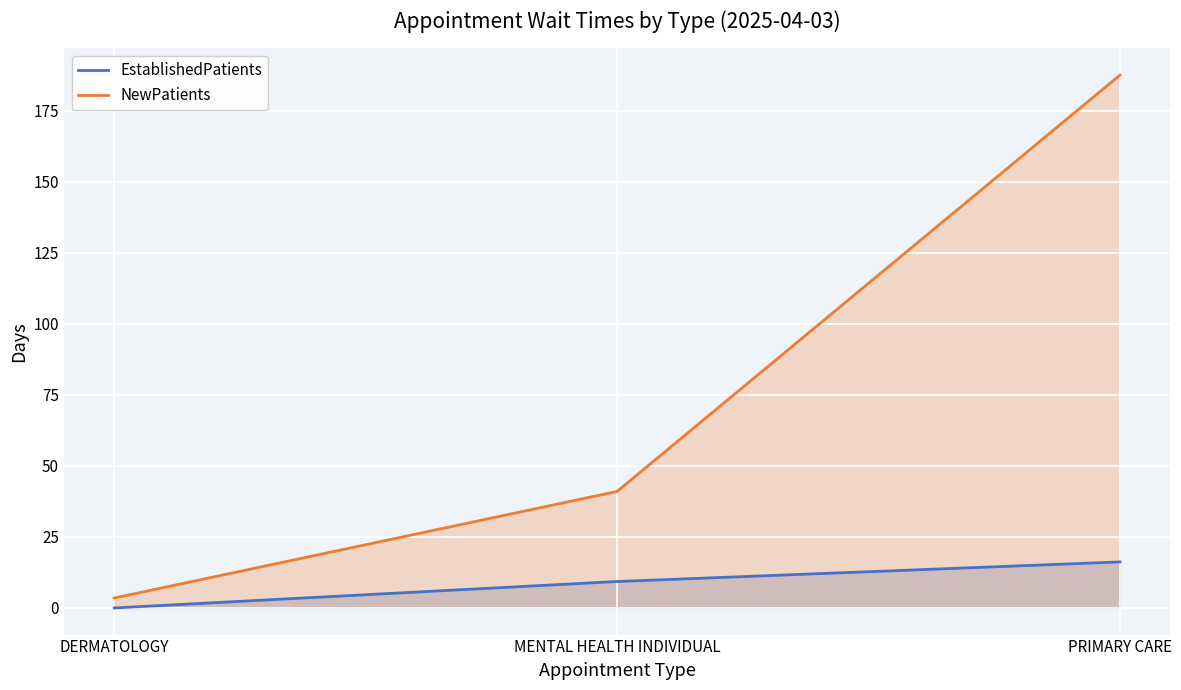

How many values in the EstablishedPatients series exceed 9?

2